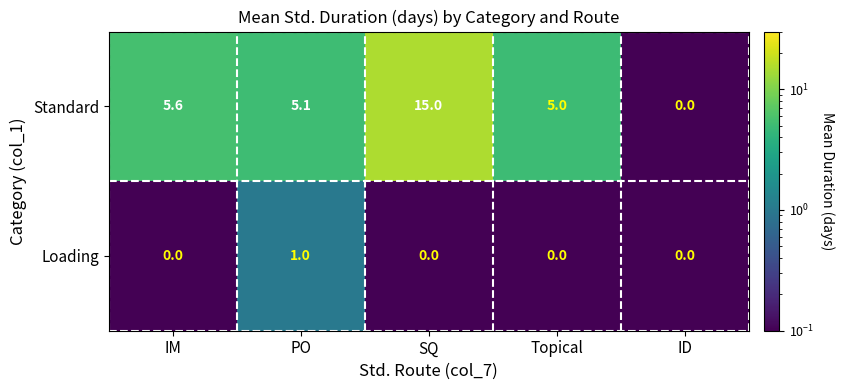

What is the highest value of the Standard series?

15.0